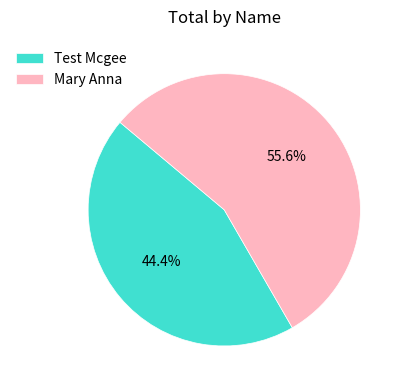

The Test Mcgee slice represents 44% of the pie. True or false?

True